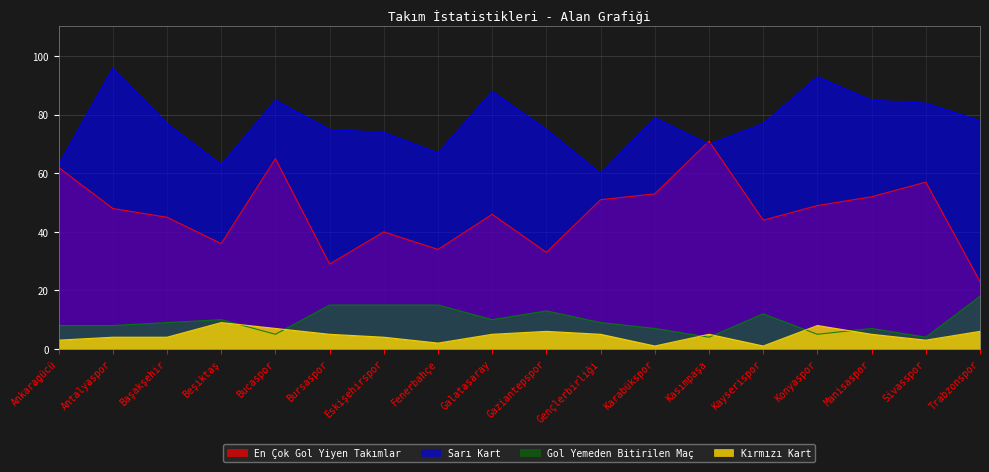

What is the sum of all Kırmızı Kart values?

83